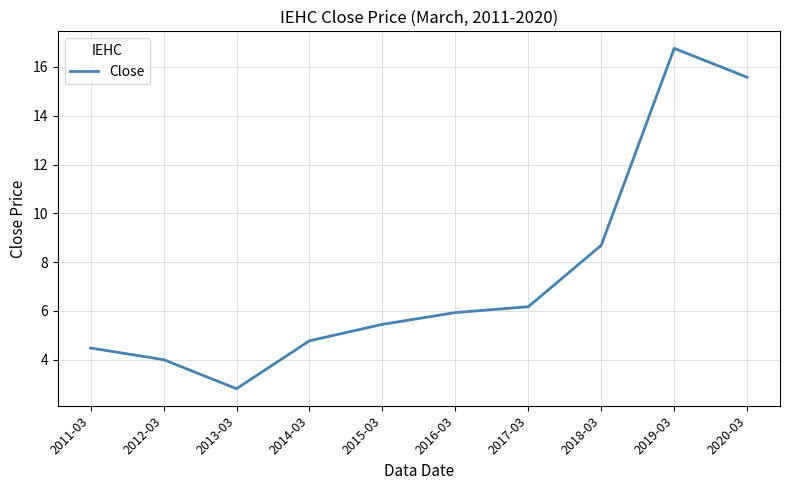

Which category has the lowest value across all series?

2013-03